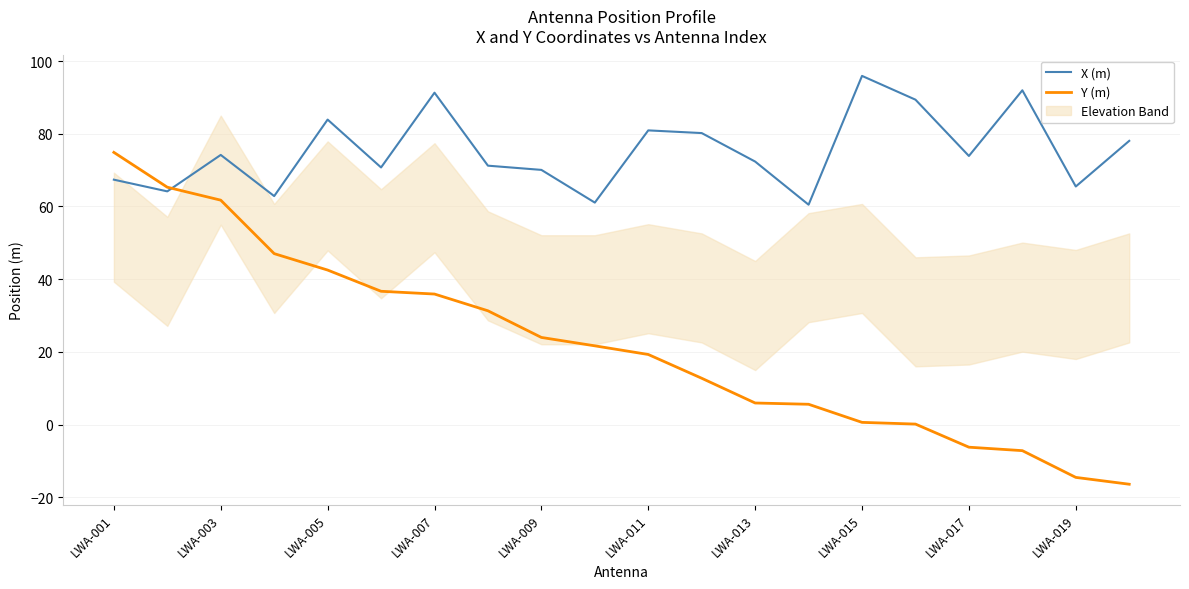

Does the chart display data point markers on the line(s)?

No